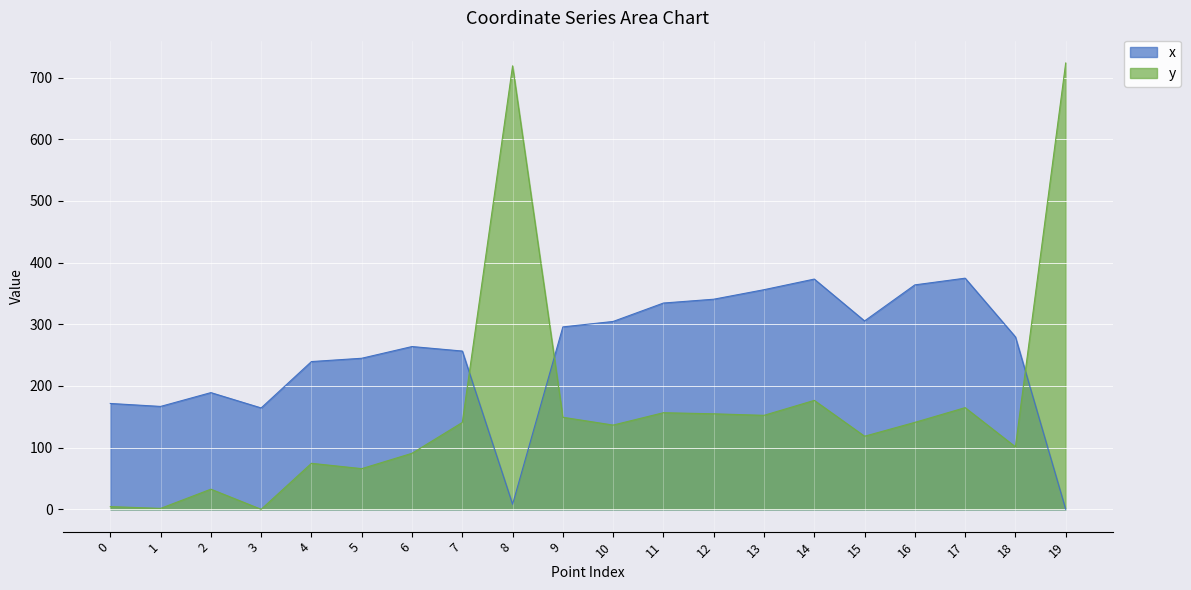

The value of y at 0 is 4.4. True or false?

True